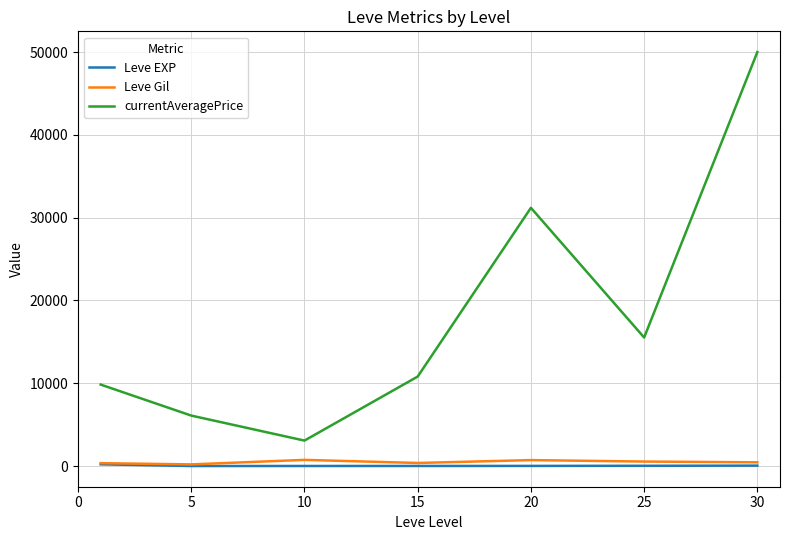

Which series has the largest total across all categories?

currentAveragePrice